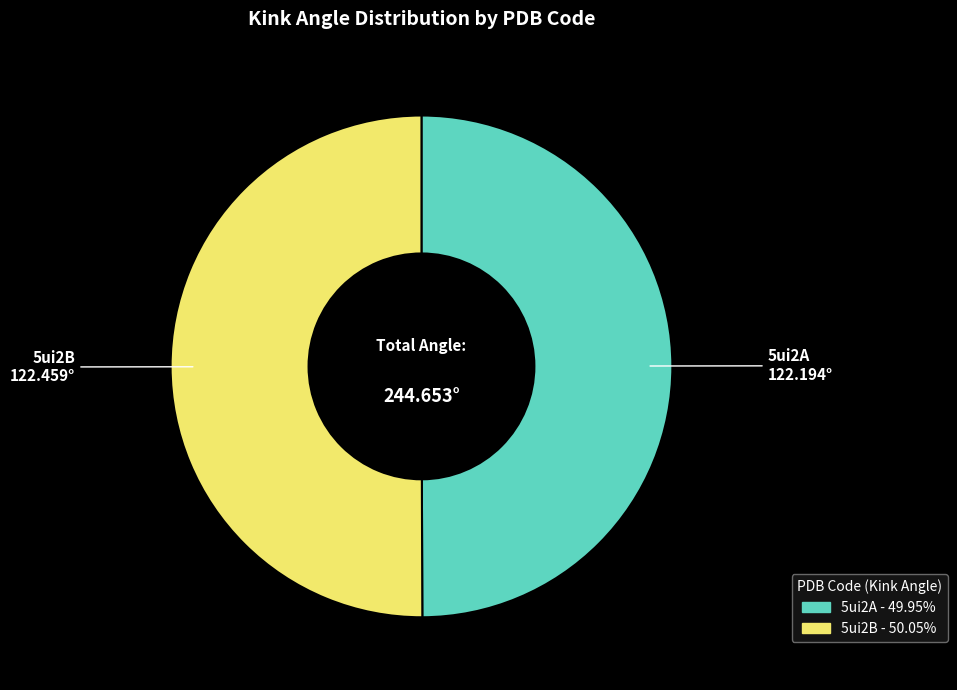

Count the number of slices in the pie.

2